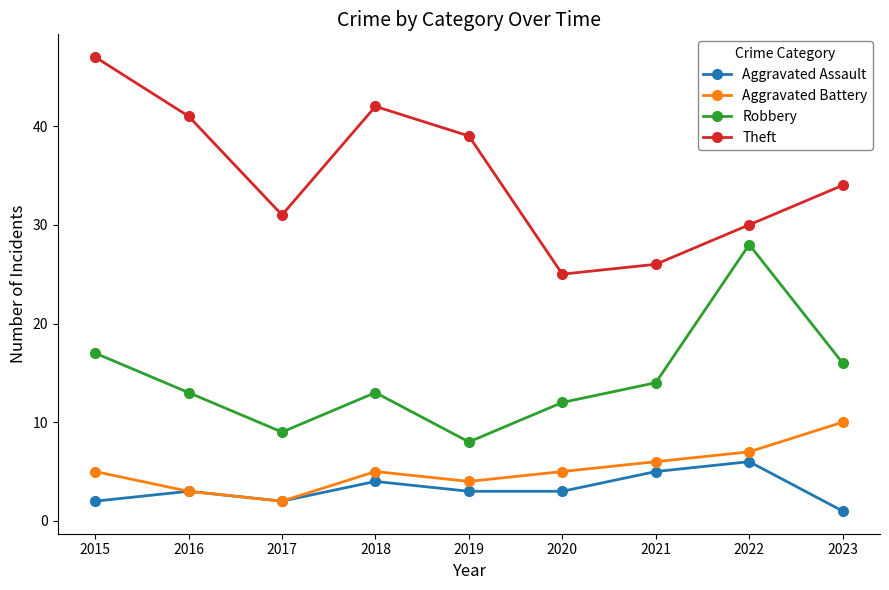

What is the difference between the second highest and minimum values in the Aggravated Assault series?

4